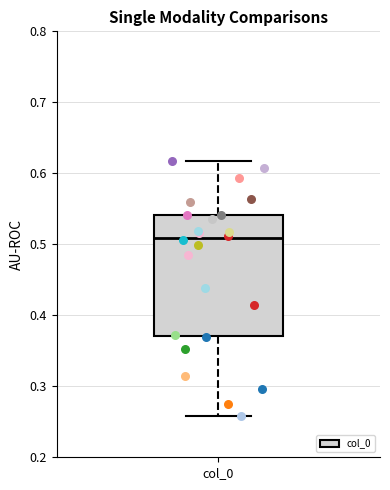

Where does the median line of the box for col_0 sit on the y-axis? The values are not printed on the chart, so give them approximately, as read against the axis.

0.51